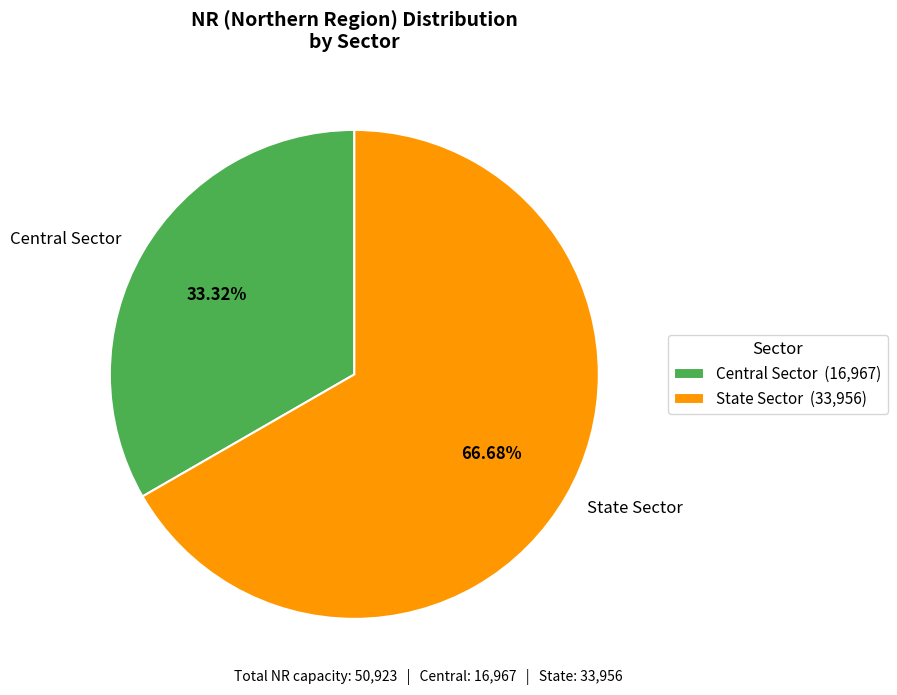

Rank the categories by value from lowest to highest.

Central Sector, State Sector